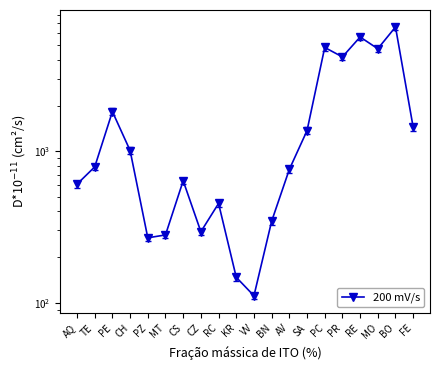

Where is the data nearest to the value 3364?

PR